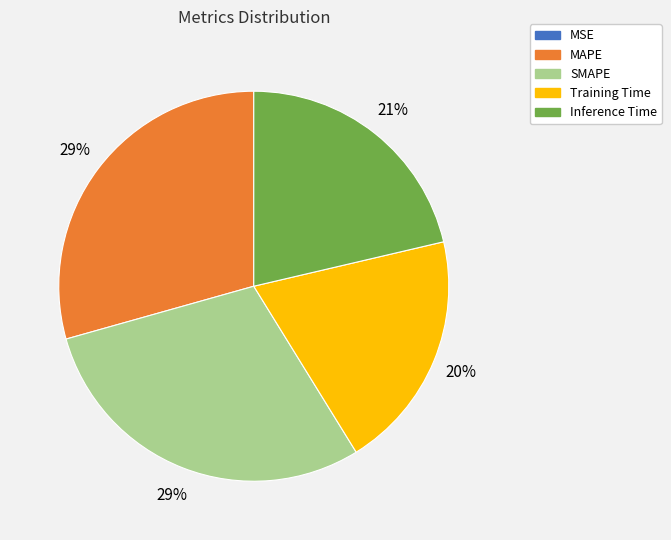

To the nearest percent, what is the difference between the largest and smallest slice percentages?

29%